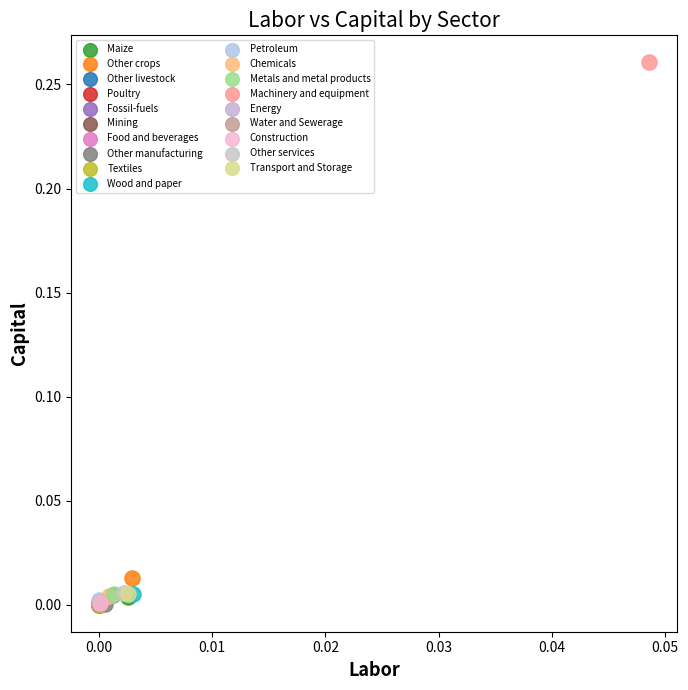

Which series contains the highest Y value?

Machinery and equipment